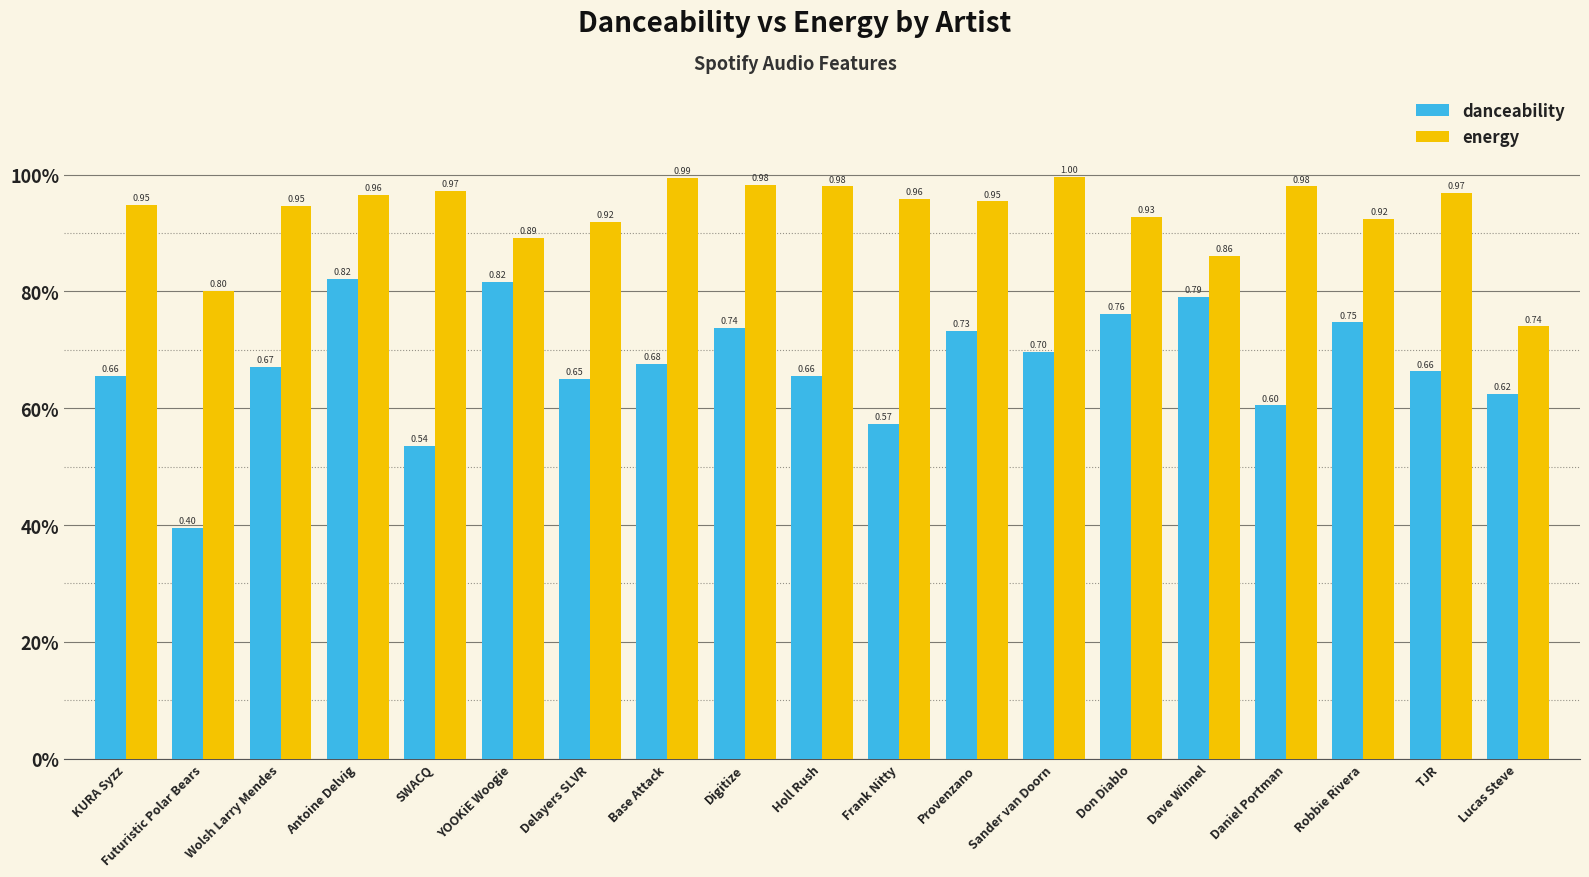

What is the sum of all danceability values?

12.8